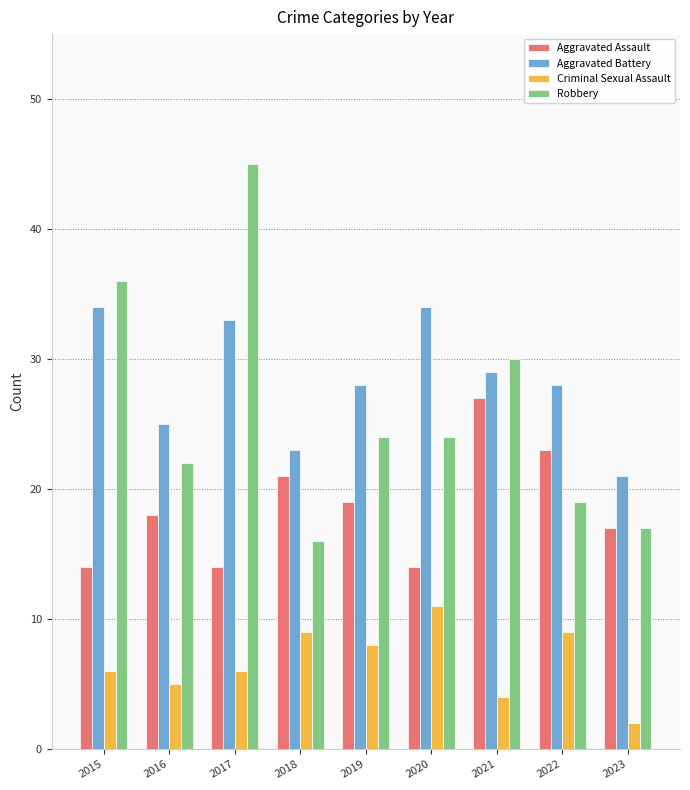

What is the smallest value displayed?

2